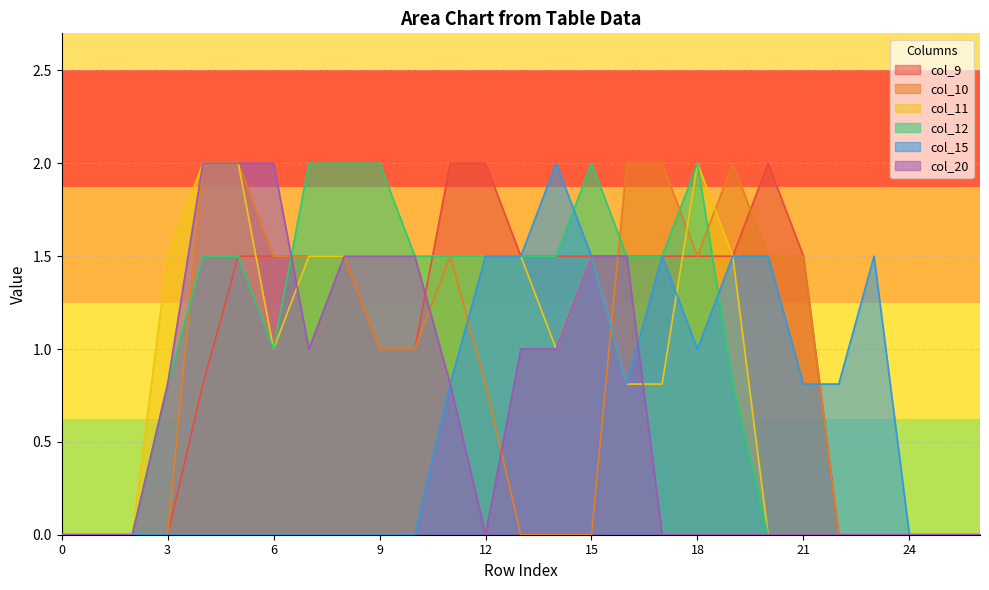

What are all the series names shown in the legend?

col_9, col_10, col_11, col_12, col_15, col_20